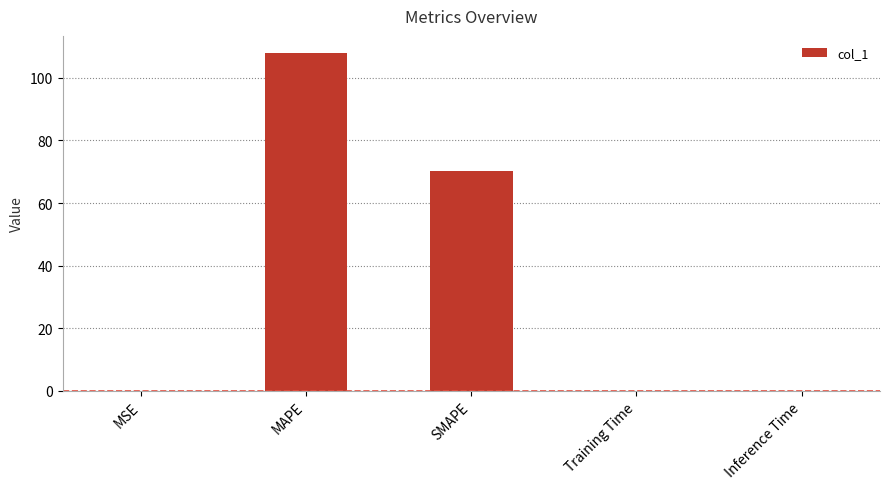

Between Inference Time and SMAPE, which is larger?

SMAPE